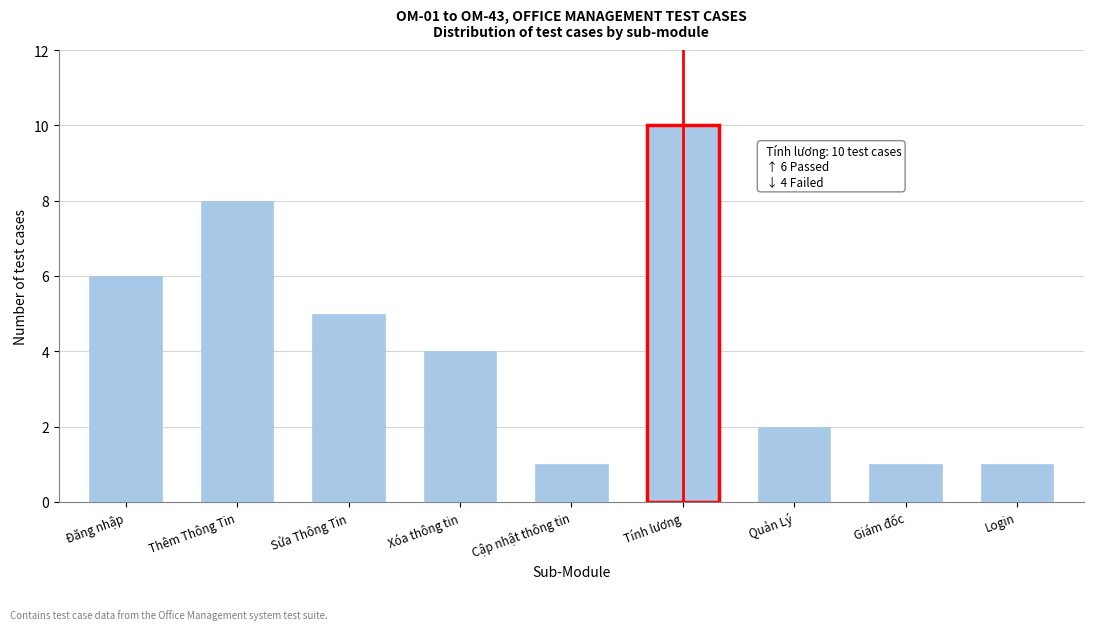

Reading left to right, list all the values displayed in this chart.

Đăng nhập=6	Thêm Thông Tin=8	Sửa Thông Tin=5	Xóa thông tin=4	Cập nhật thông tin=1	Tính lương=10	Quản Lý=2	Giám đốc=1	Login=1